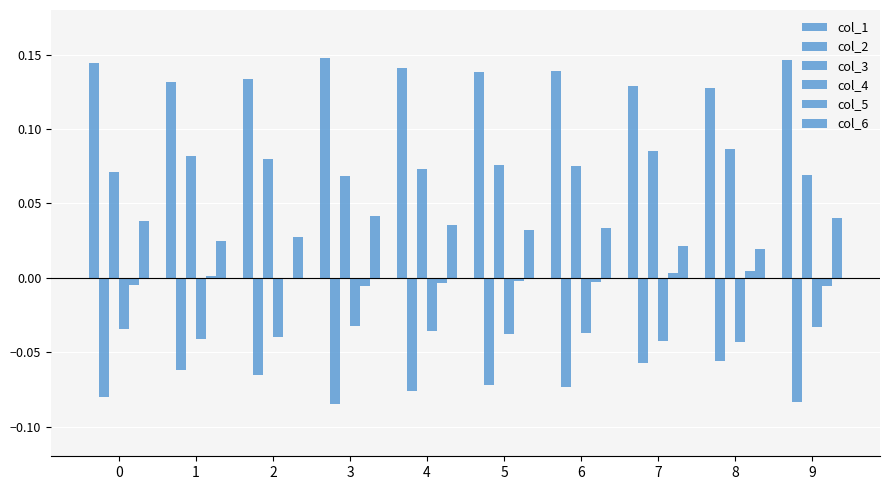

What is the sum of all col_1 values?

1.4